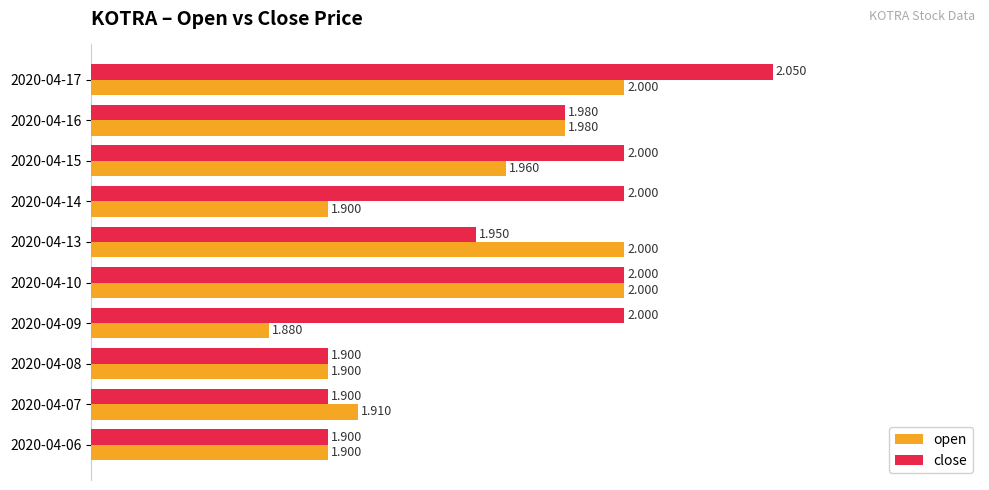

Which series has the widest spread of values?

close